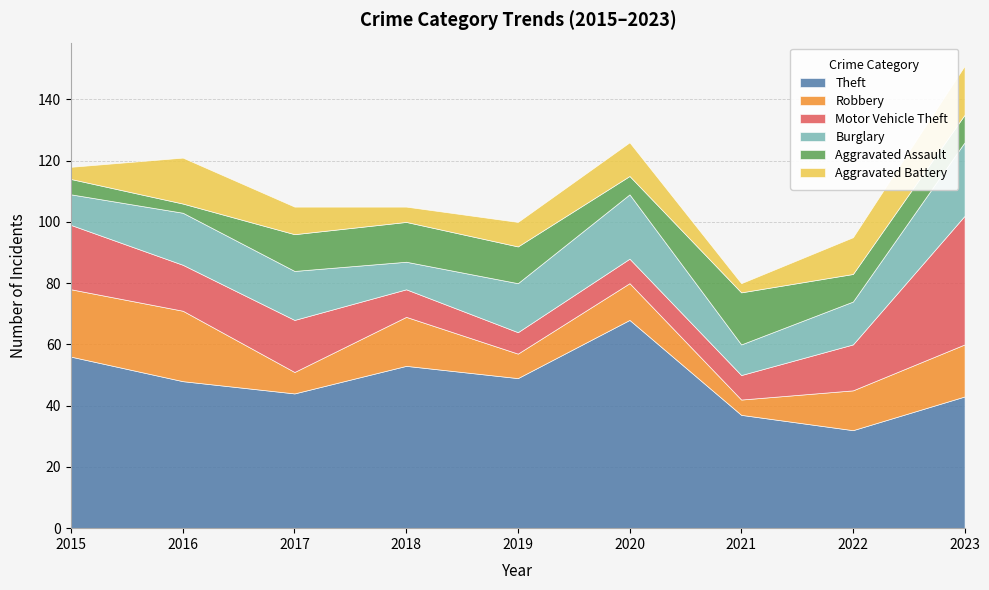

List the labels in order of Aggravated Battery value, smallest first.

2021, 2015, 2018, 2019, 2017, 2020, 2022, 2016, 2023